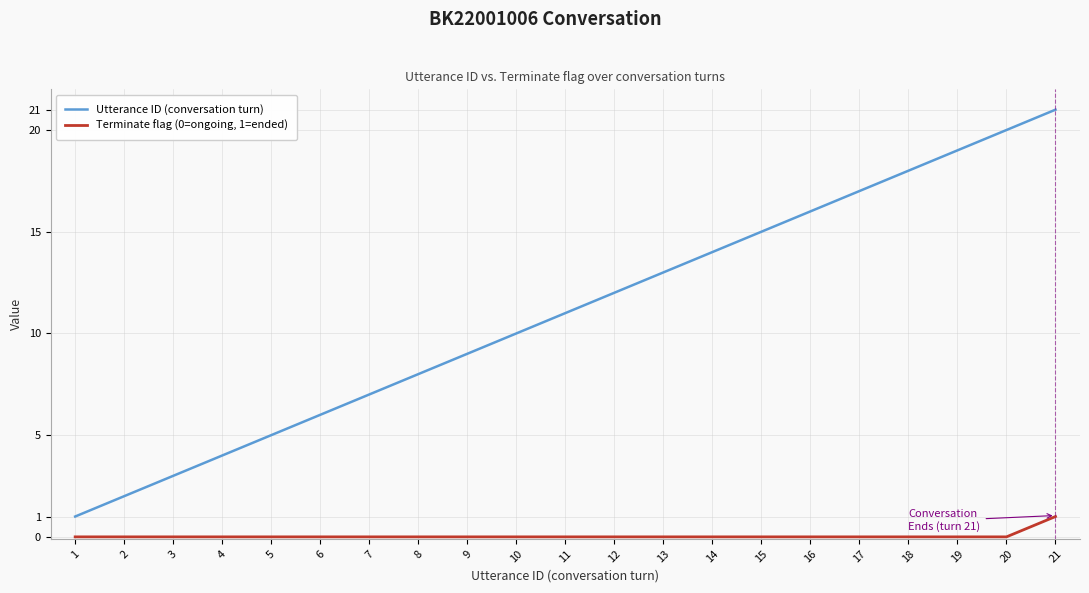

Count the number of data series in this chart.

2